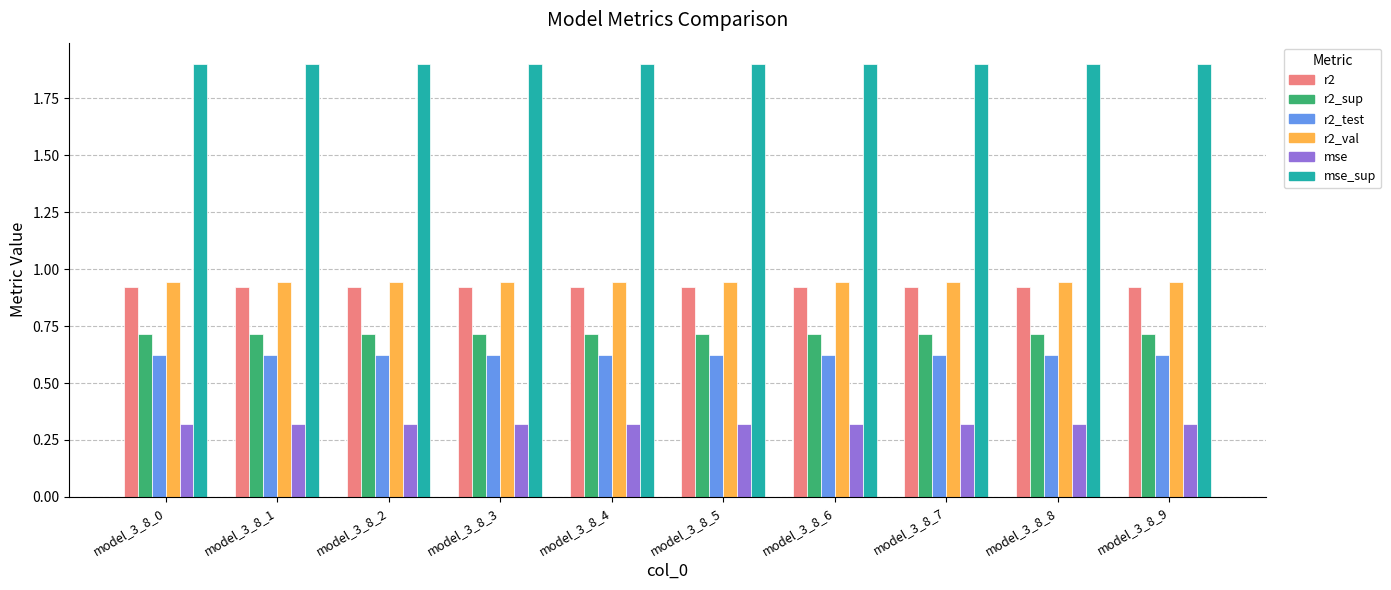

How many bars are there in total?

60